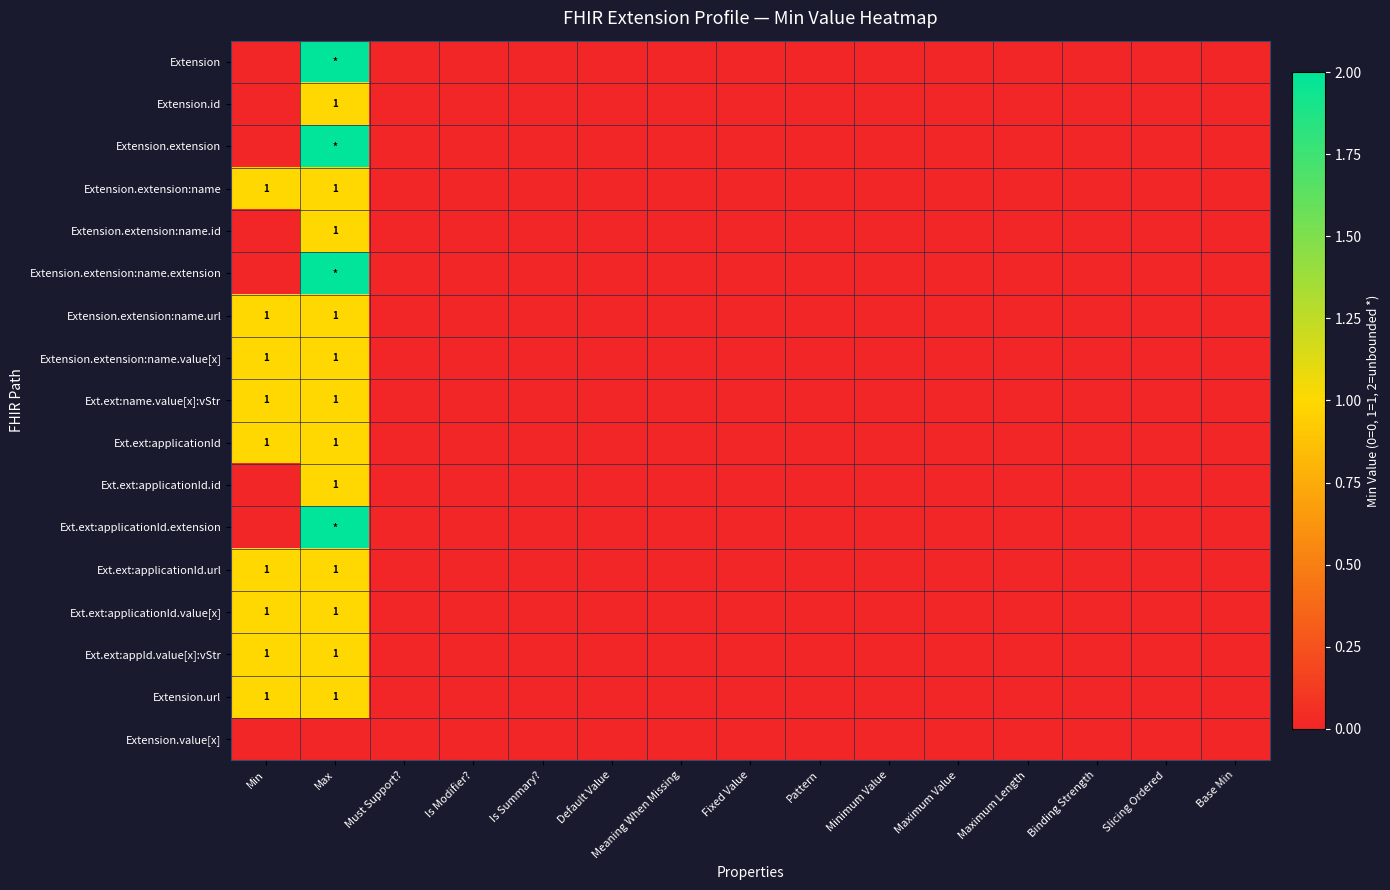

How many distinct data groups are displayed?

17